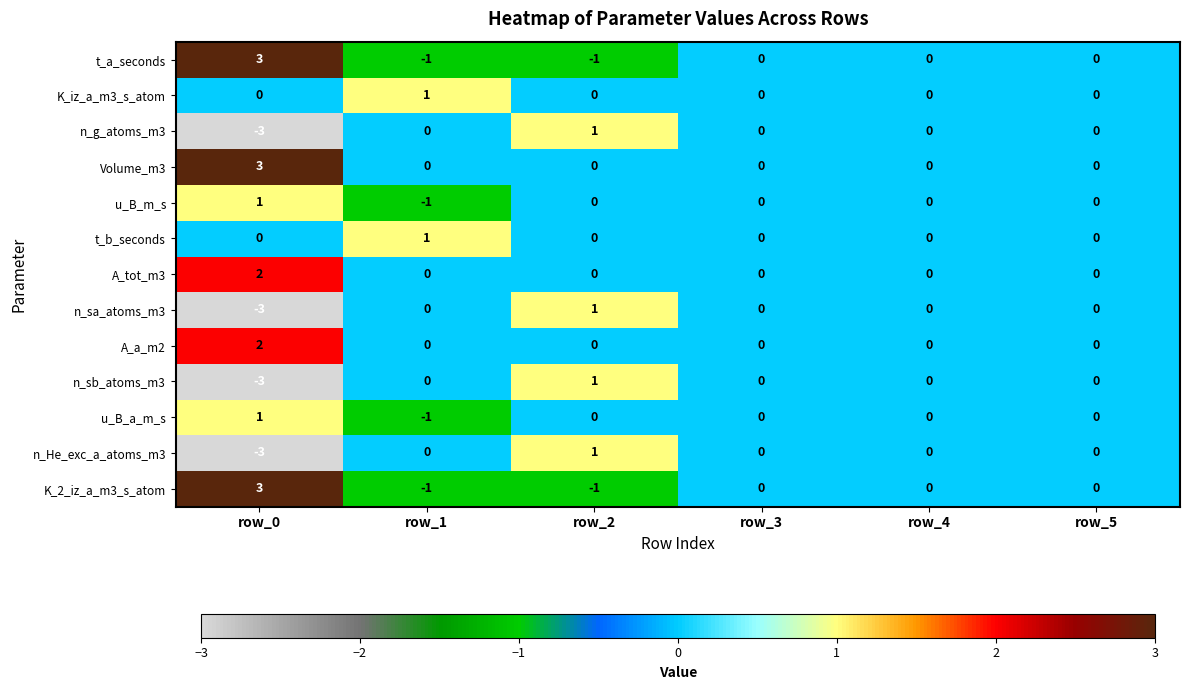

The n_sa_atoms_m3 series shows 0 at row_3. True or false?

True